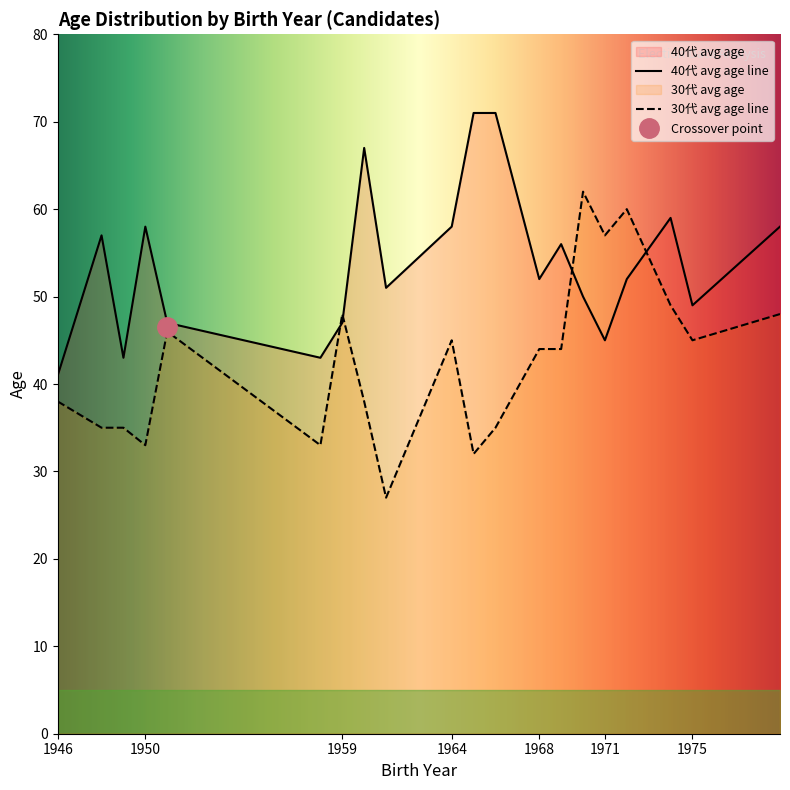

True or false: 40代 and 30代 intersect in this chart.

True